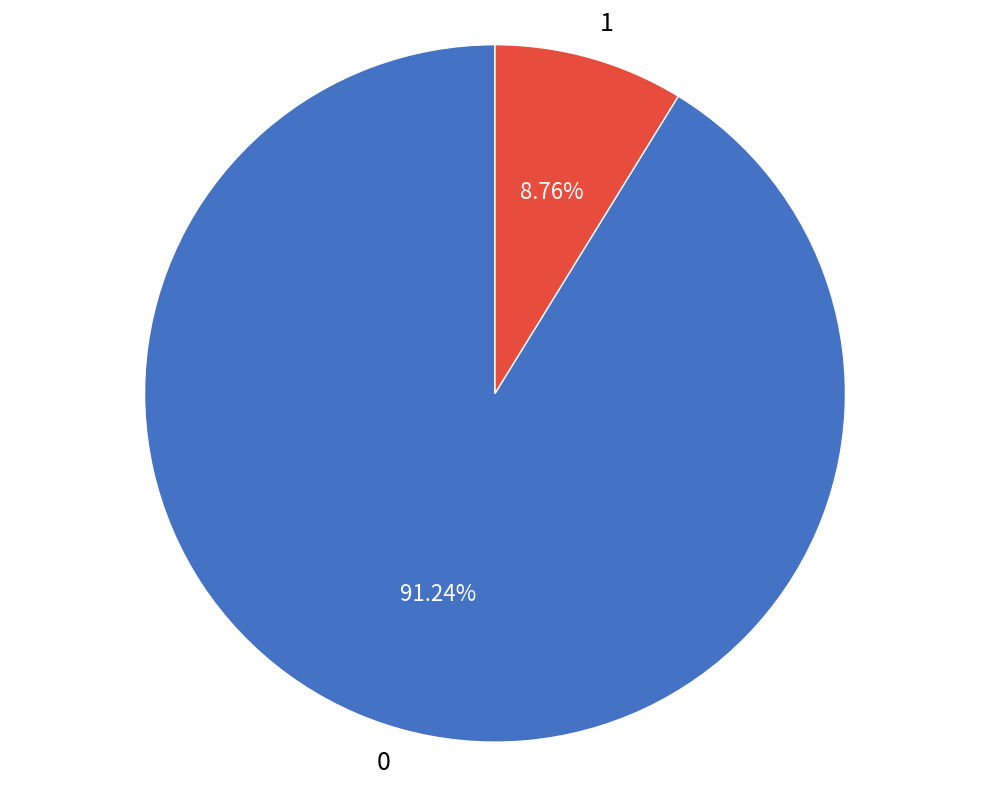

Which category has the smallest portion of the pie?

1